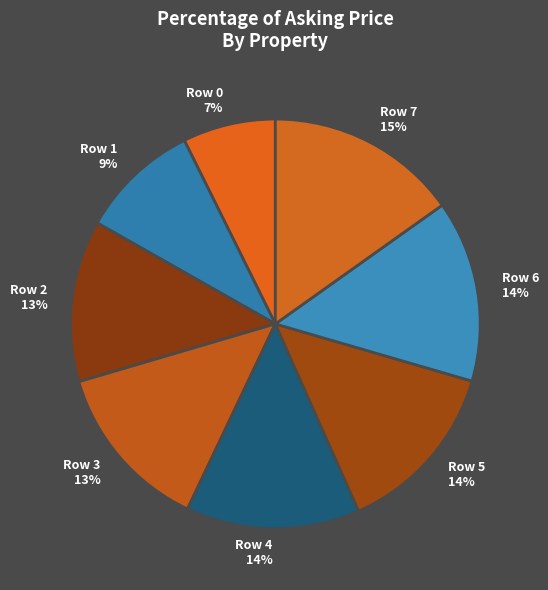

Which has a higher value, Row 6 or Row 0?

Row 6